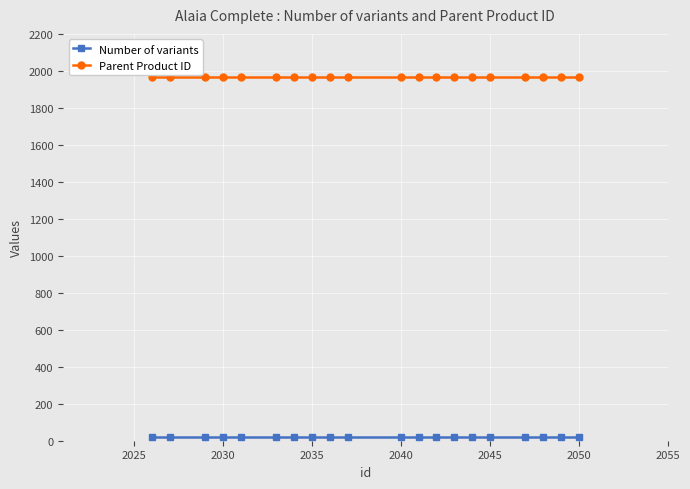

True or false: Parent Product ID and Number of variants intersect in this chart.

False